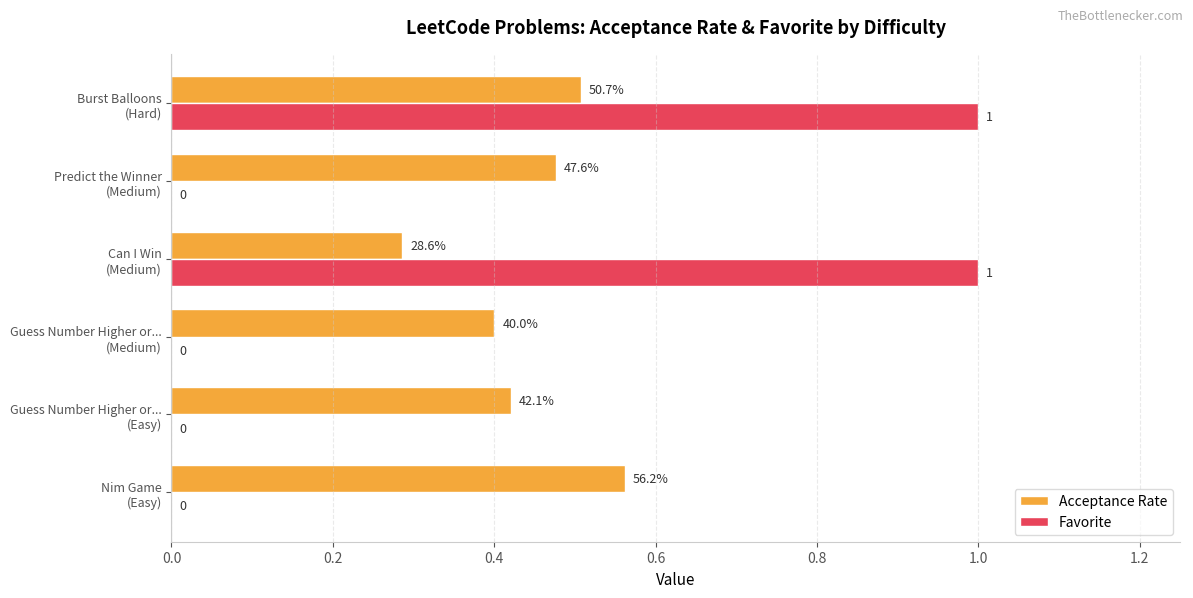

What is the greatest value displayed?

1.0